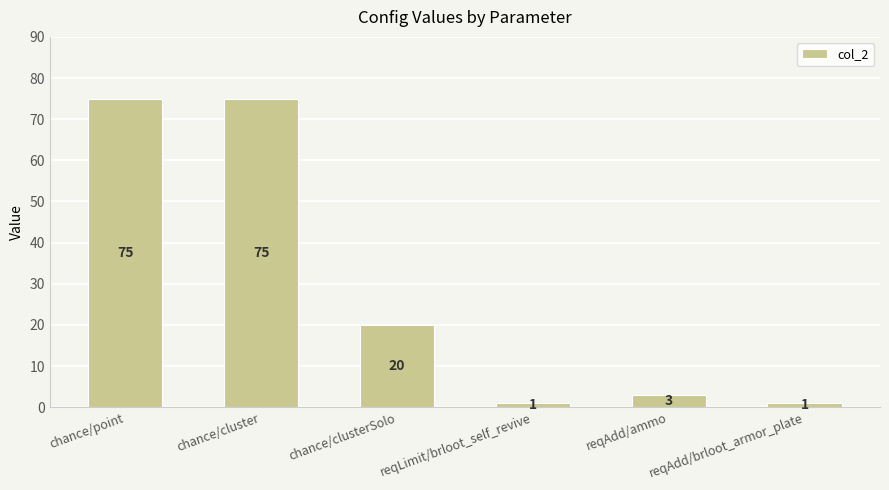

Is it true that the value at chance/point is 75?

True